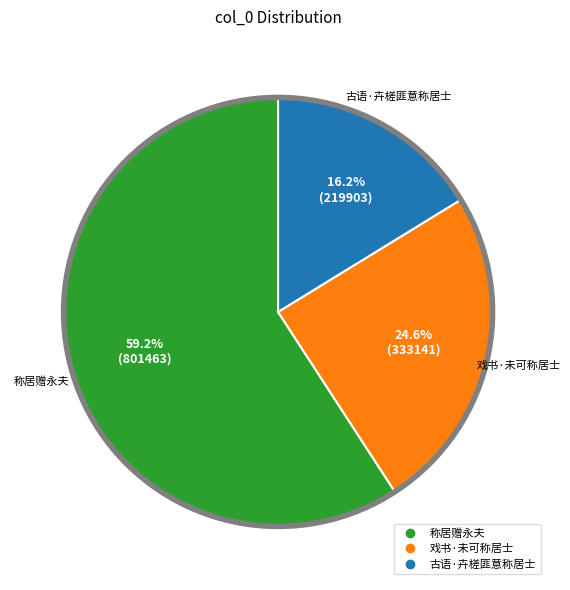

Is the sum of 称居赠永夫 and 戏书·未可称居士 greater than half?

Yes